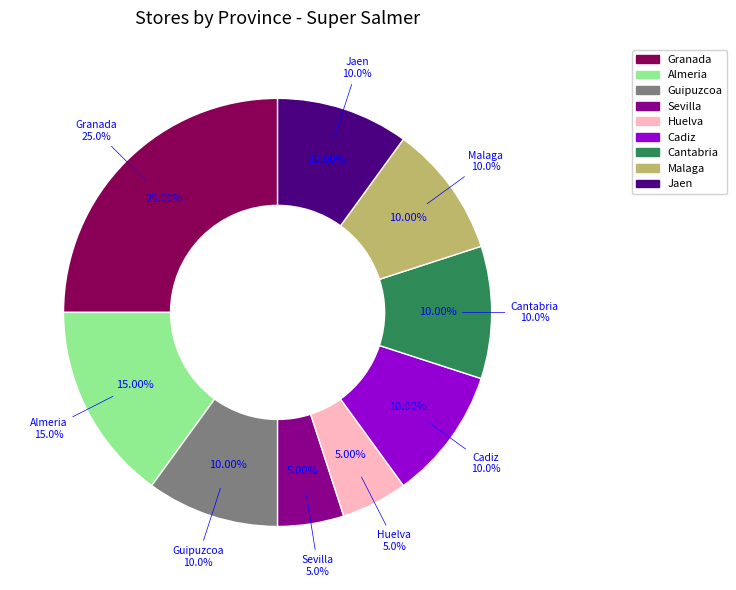

What percentage is NOT represented by Almeria?

85.0%